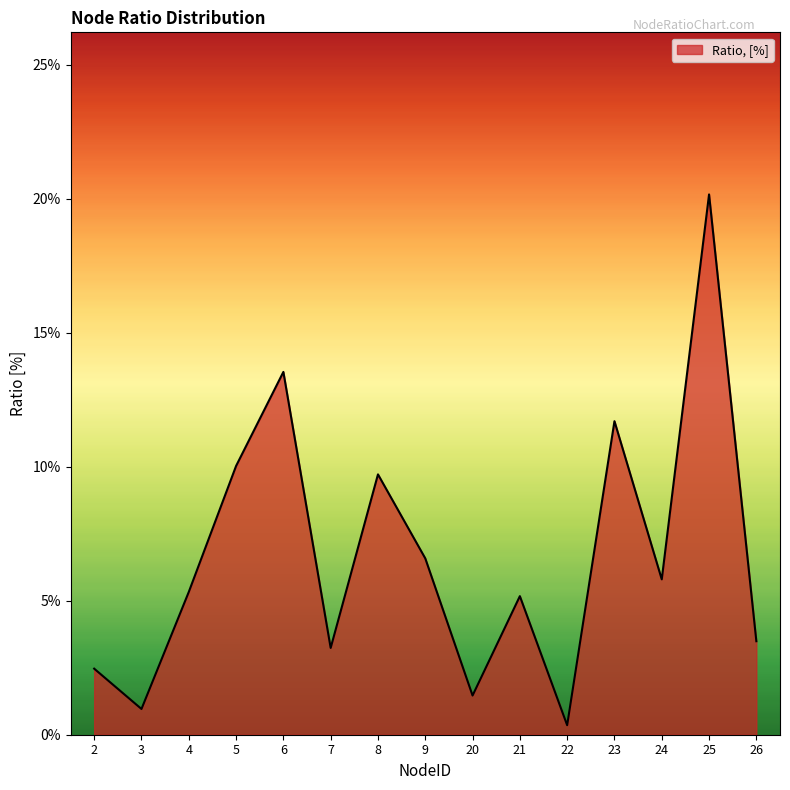

Is this an area chart (filled region under the line)?

Yes